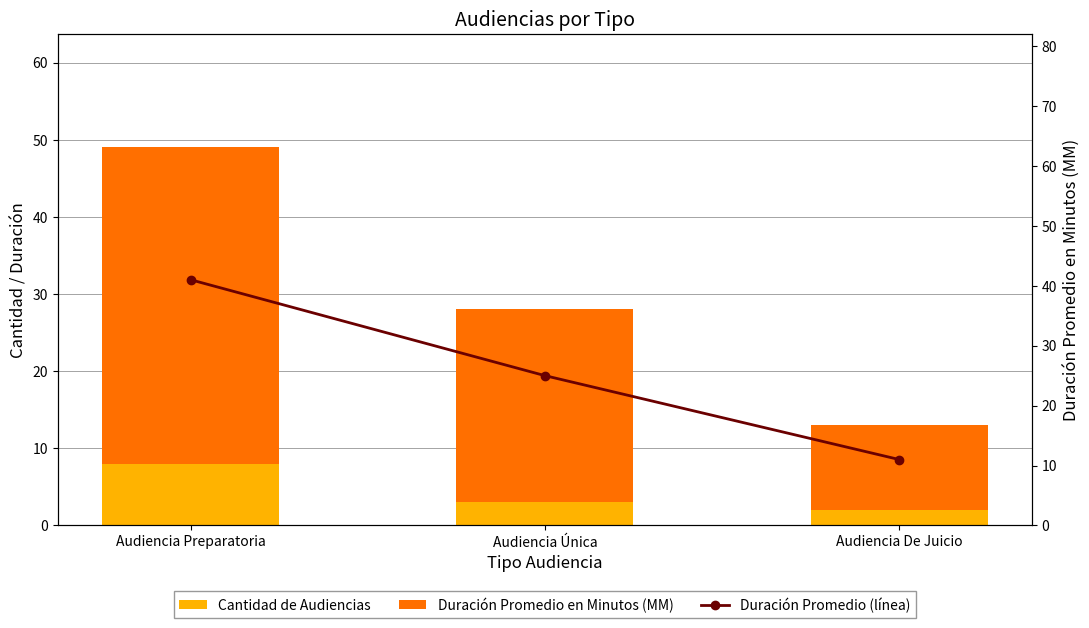

What is the minimum value shown in the chart?

2